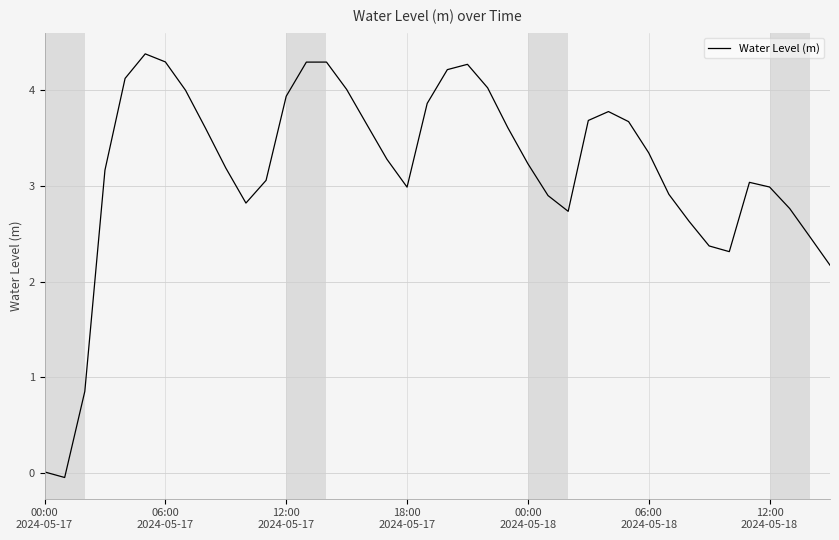

What is the maximum value shown in the chart?

4.4